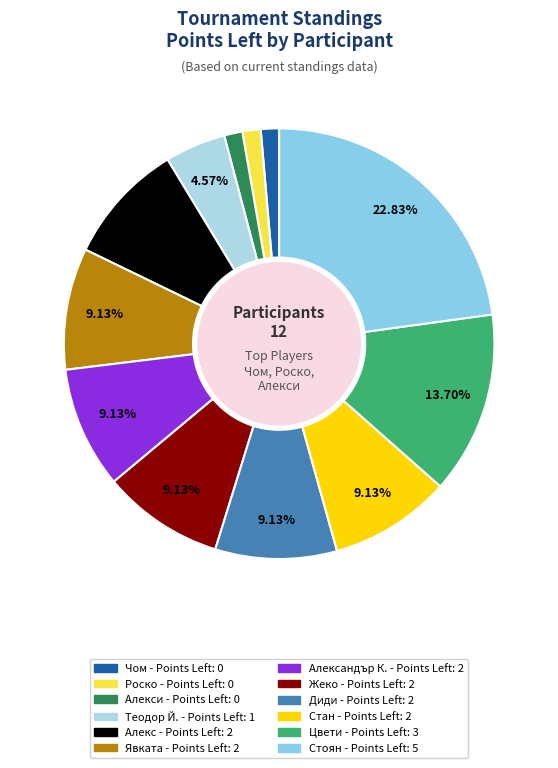

How many segments does this pie chart have?

12